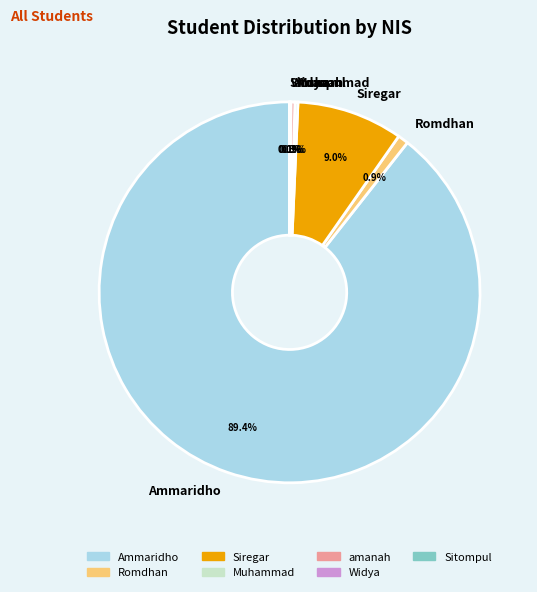

What percentage is the Ammaridho slice, to the nearest percent?

89%